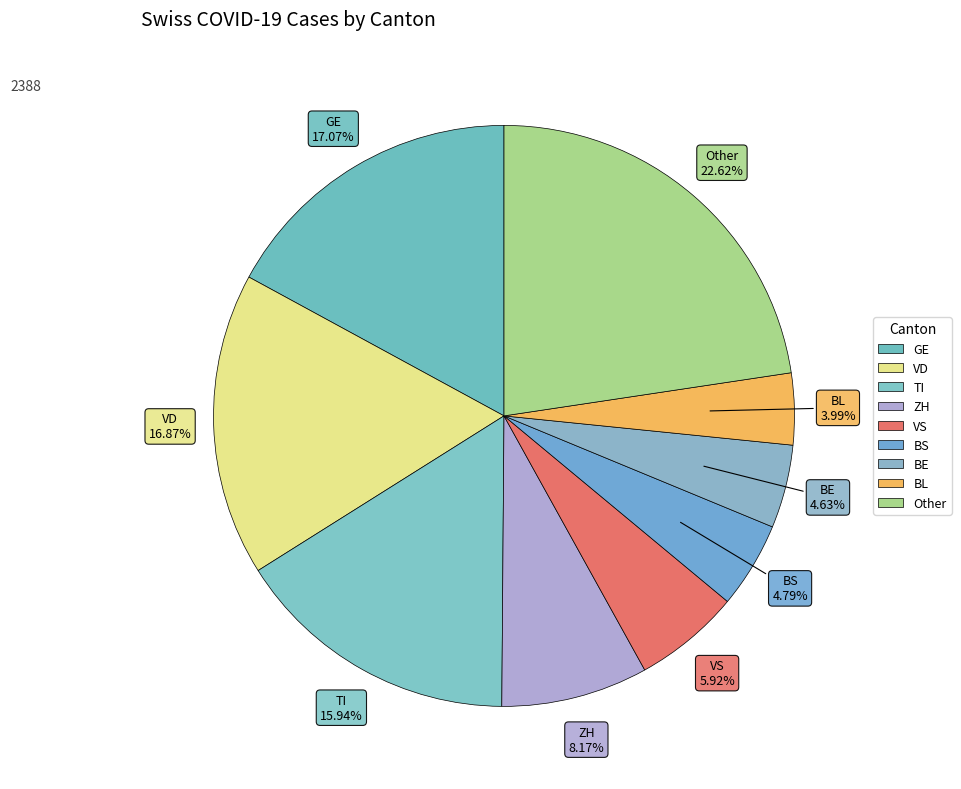

What is the ratio of the value at BE to the value at BS?

1.0